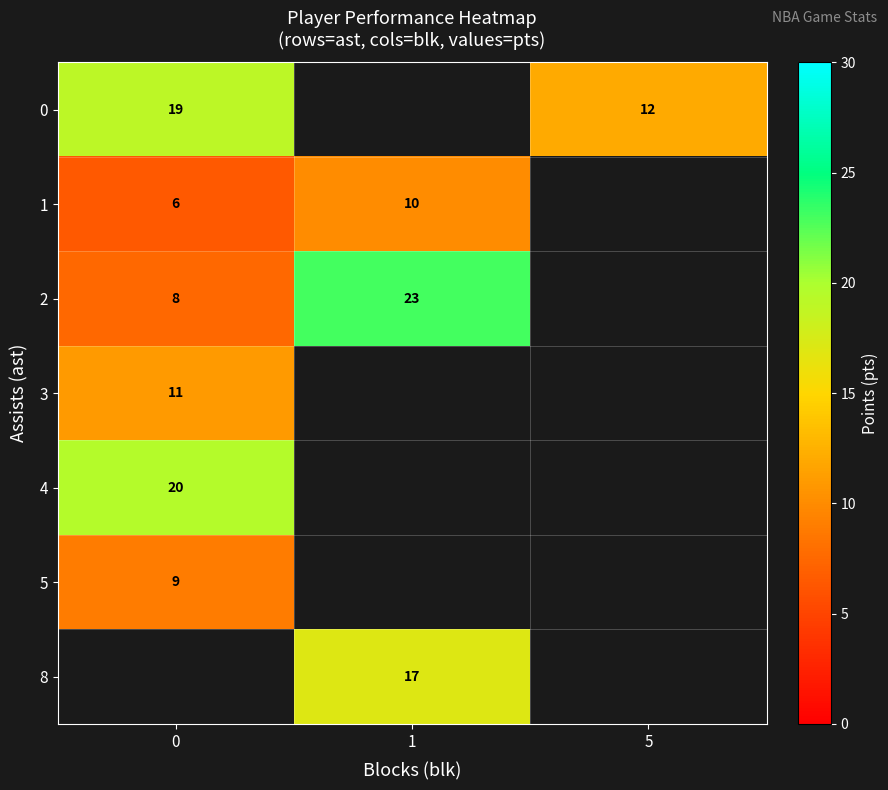

How many data points does each series have?

3